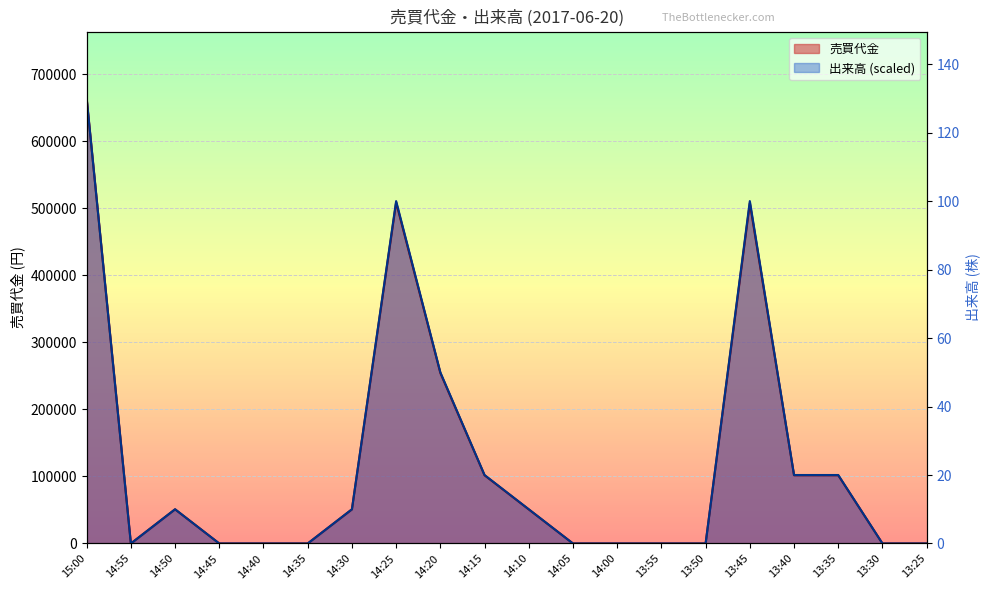

At which category is the sum across all series the highest?

15:00